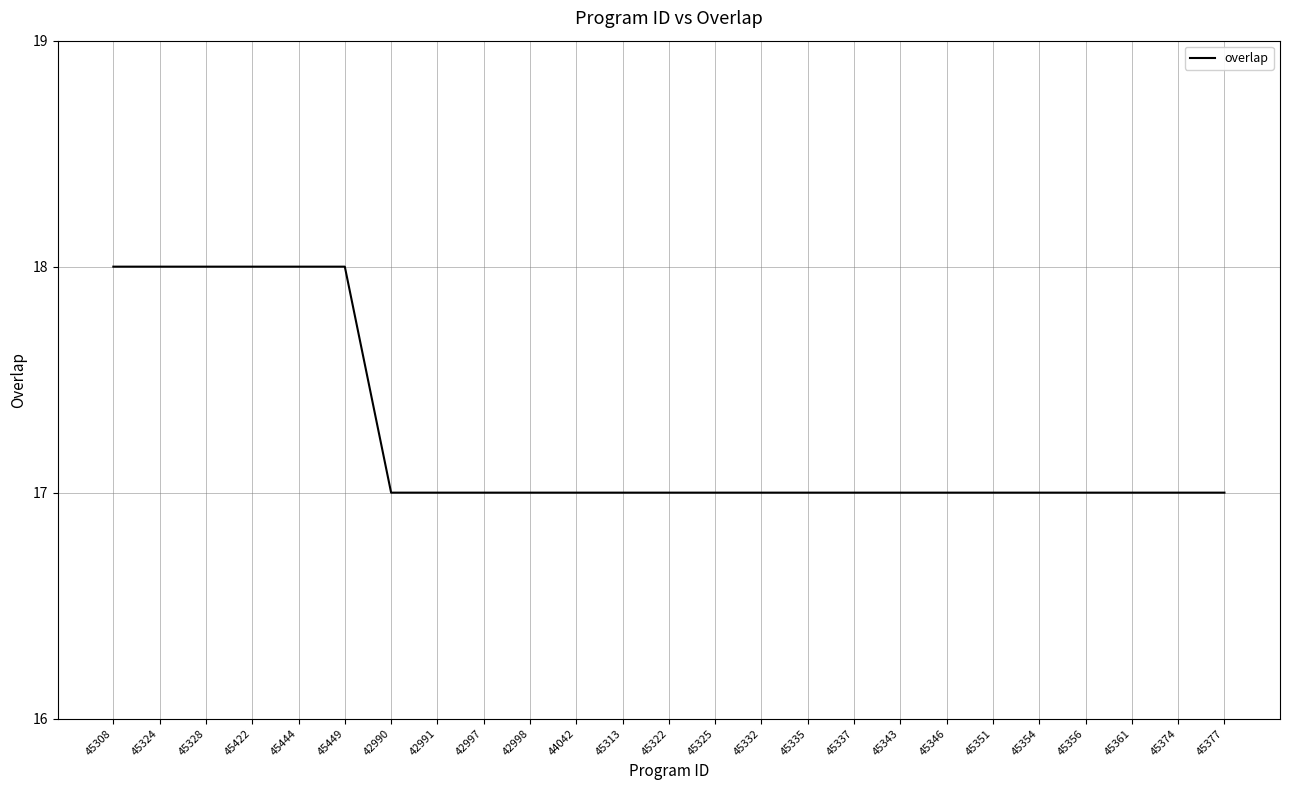

What is the minimum value shown in the chart?

17